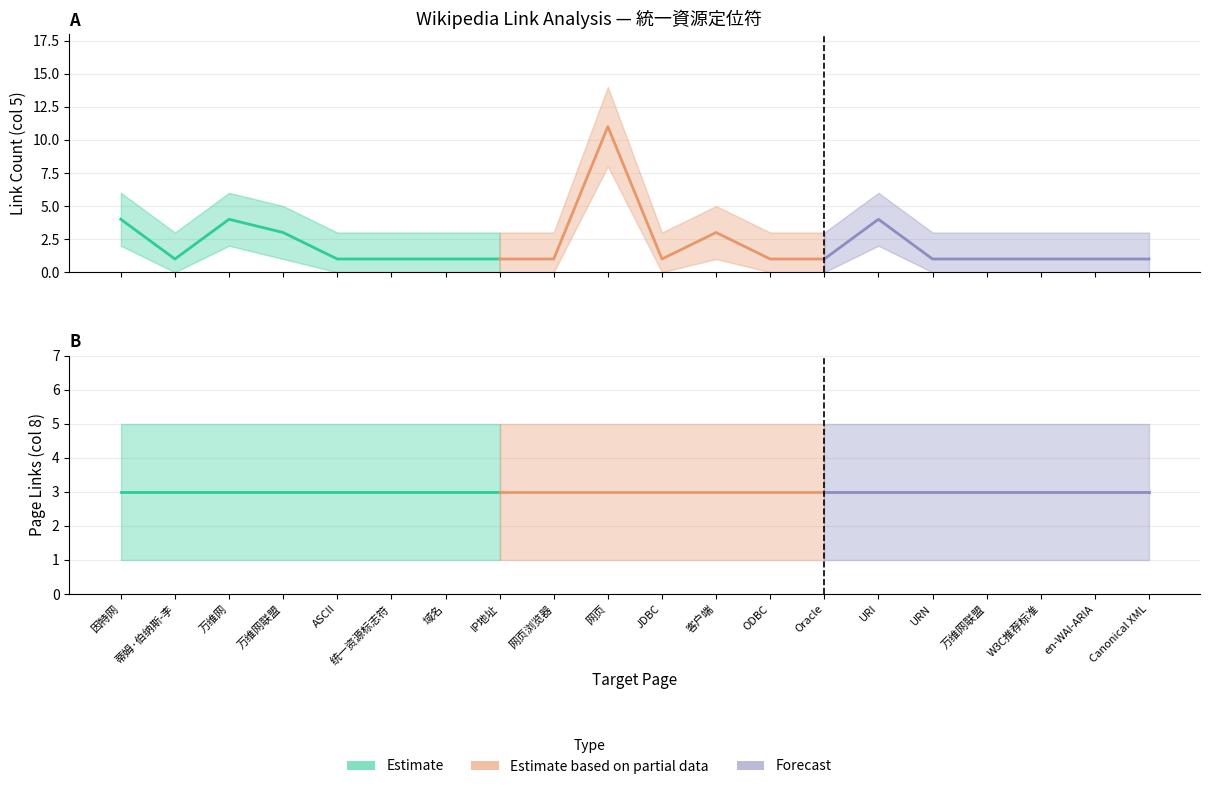

What is the average value of the link_count series?

2